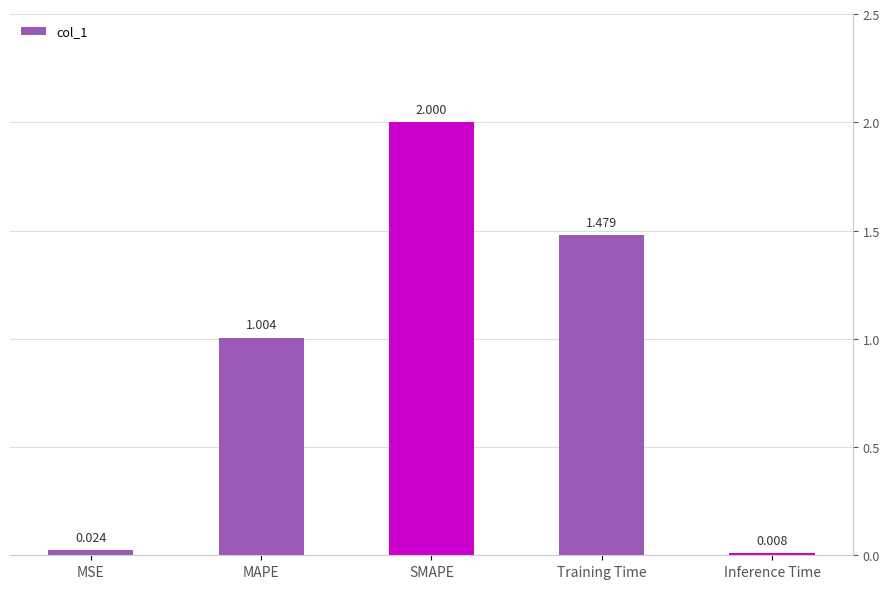

Read the value at SMAPE.

2.0